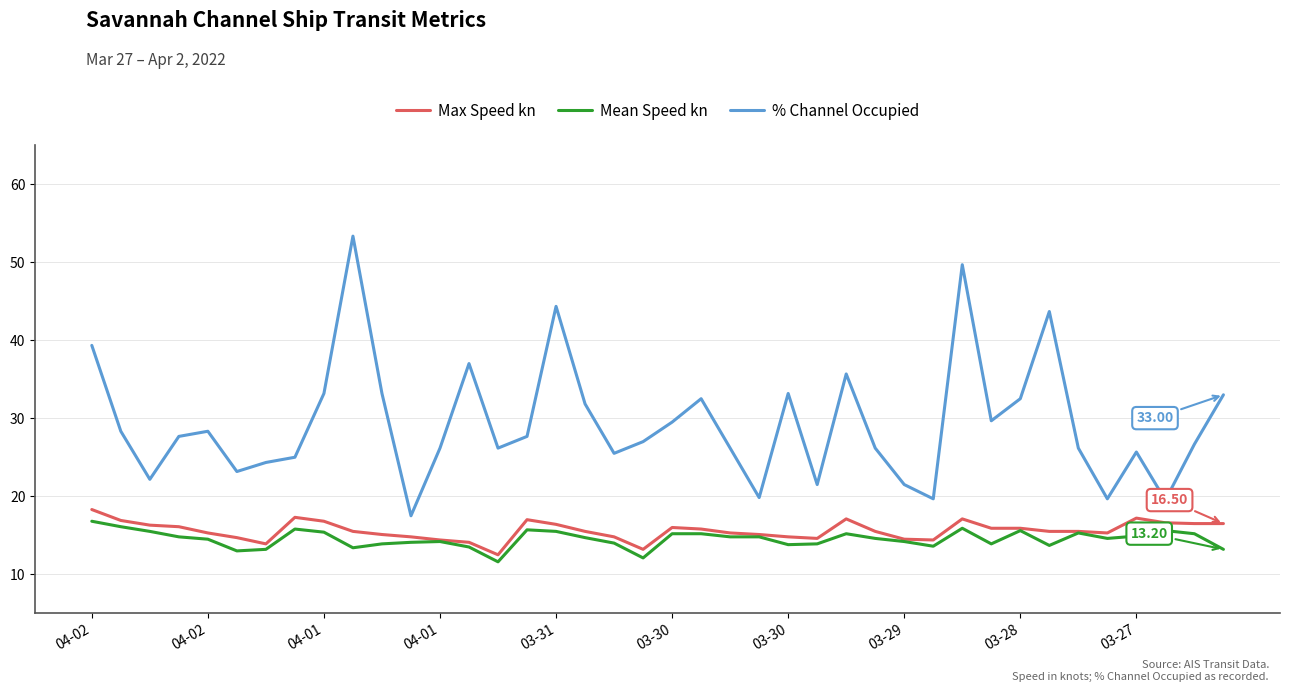

Which series has the largest total across all categories?

% Channel Occupied